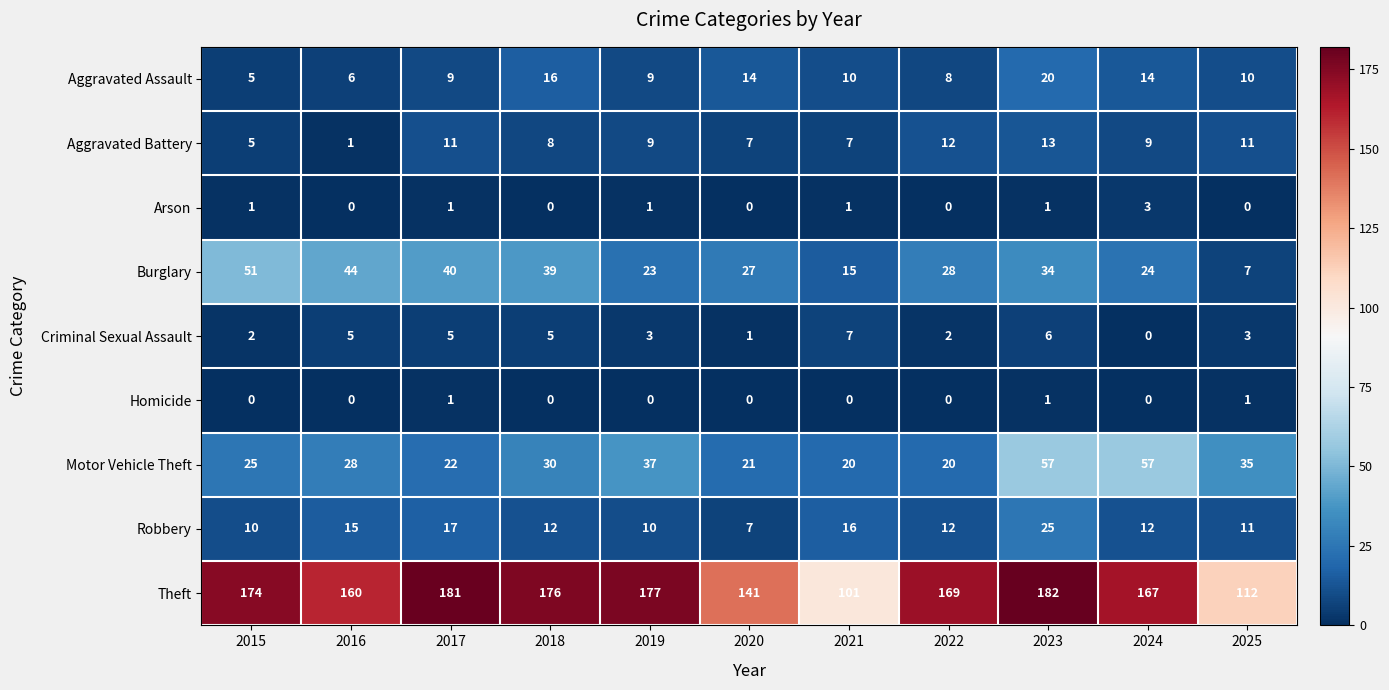

List the series in order of their peak value, lowest first.

Homicide, Arson, Criminal Sexual Assault, Aggravated Battery, Aggravated Assault, Robbery, Burglary, Motor Vehicle Theft, Theft